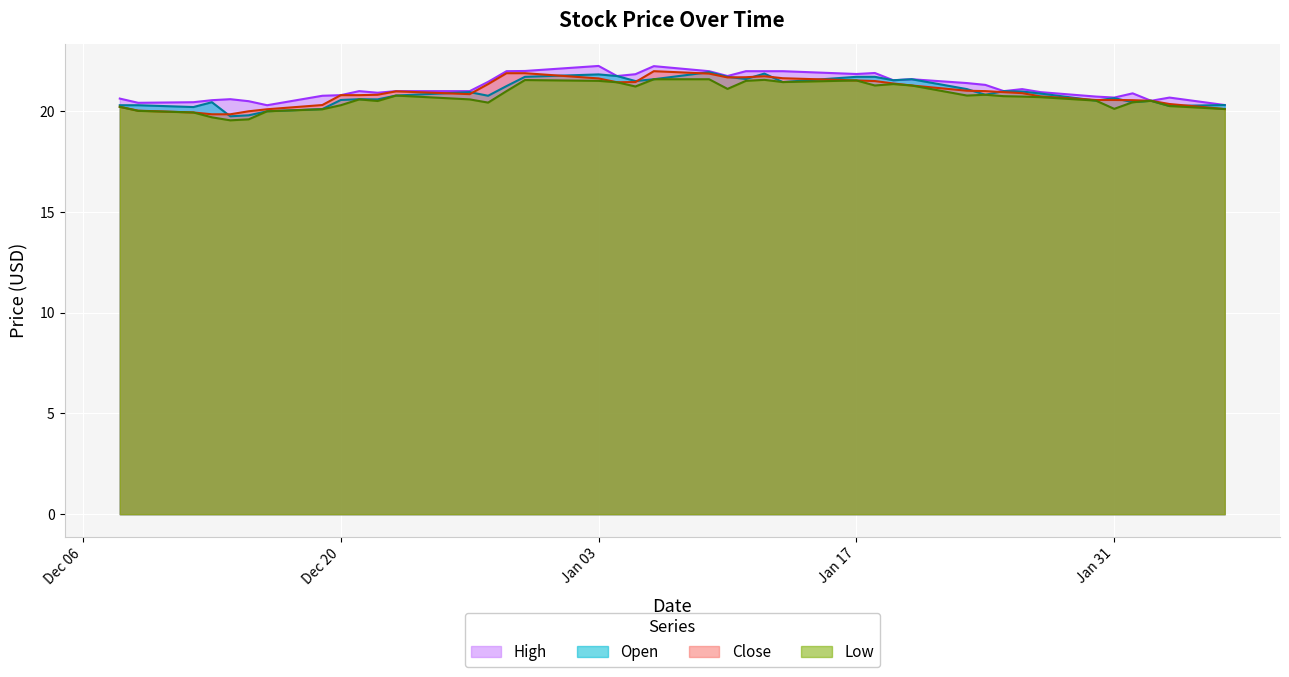

At which label does Low reach its minimum?

2022-12-14